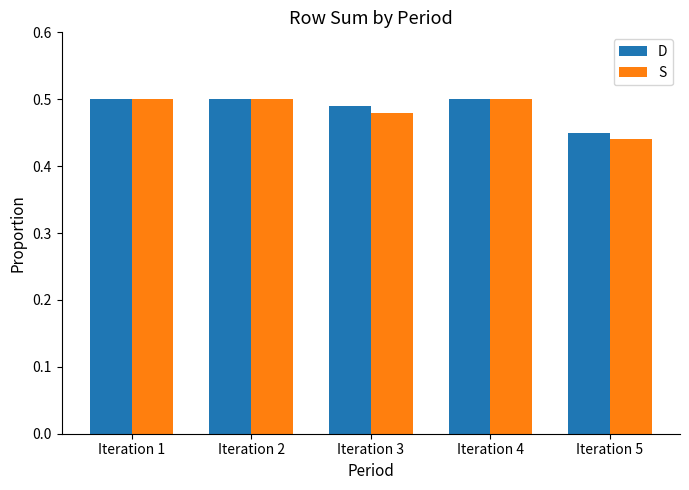

At which label does D reach its minimum?

Iteration 5